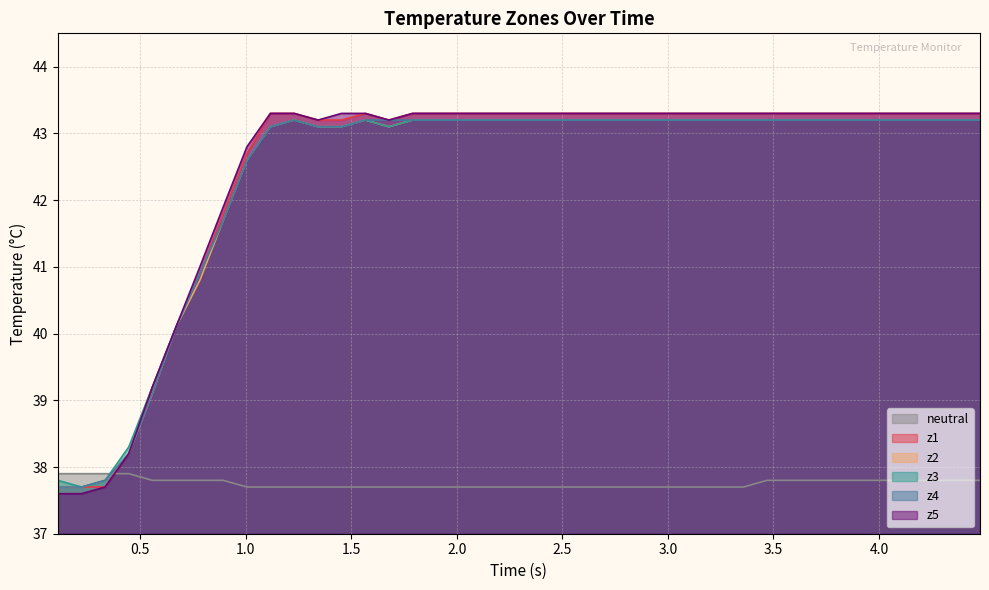

How many distinct data groups are displayed?

6